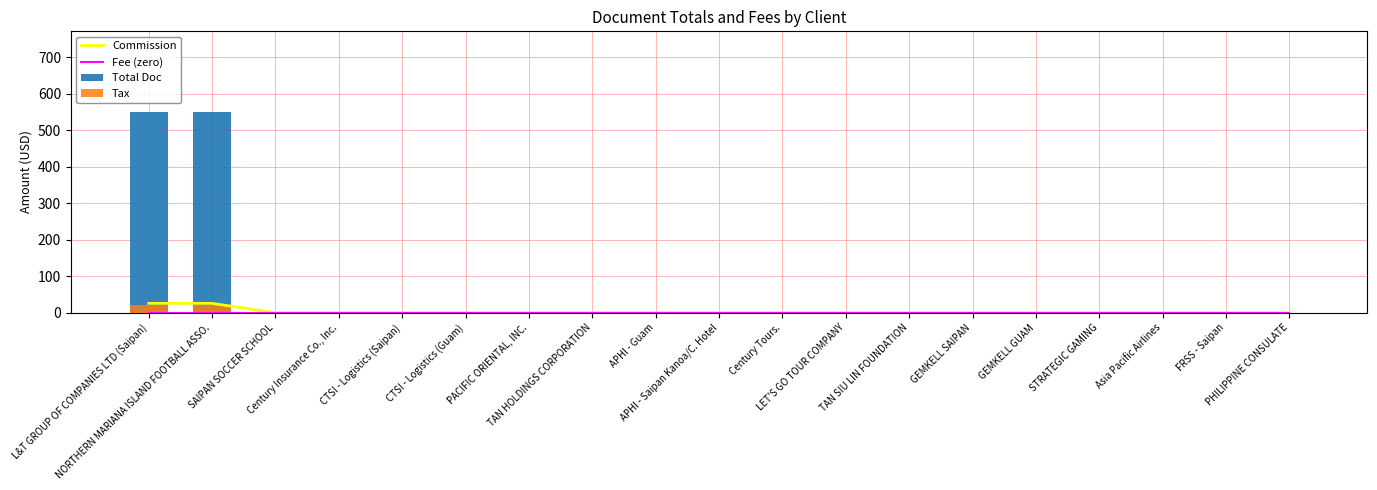

The Tax series shows 11.7 at SAIPAN SOCCER SCHOOL. True or false?

False